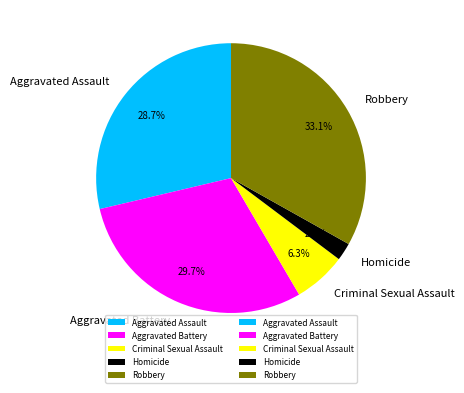

What is the smallest slice in the pie chart?

Homicide